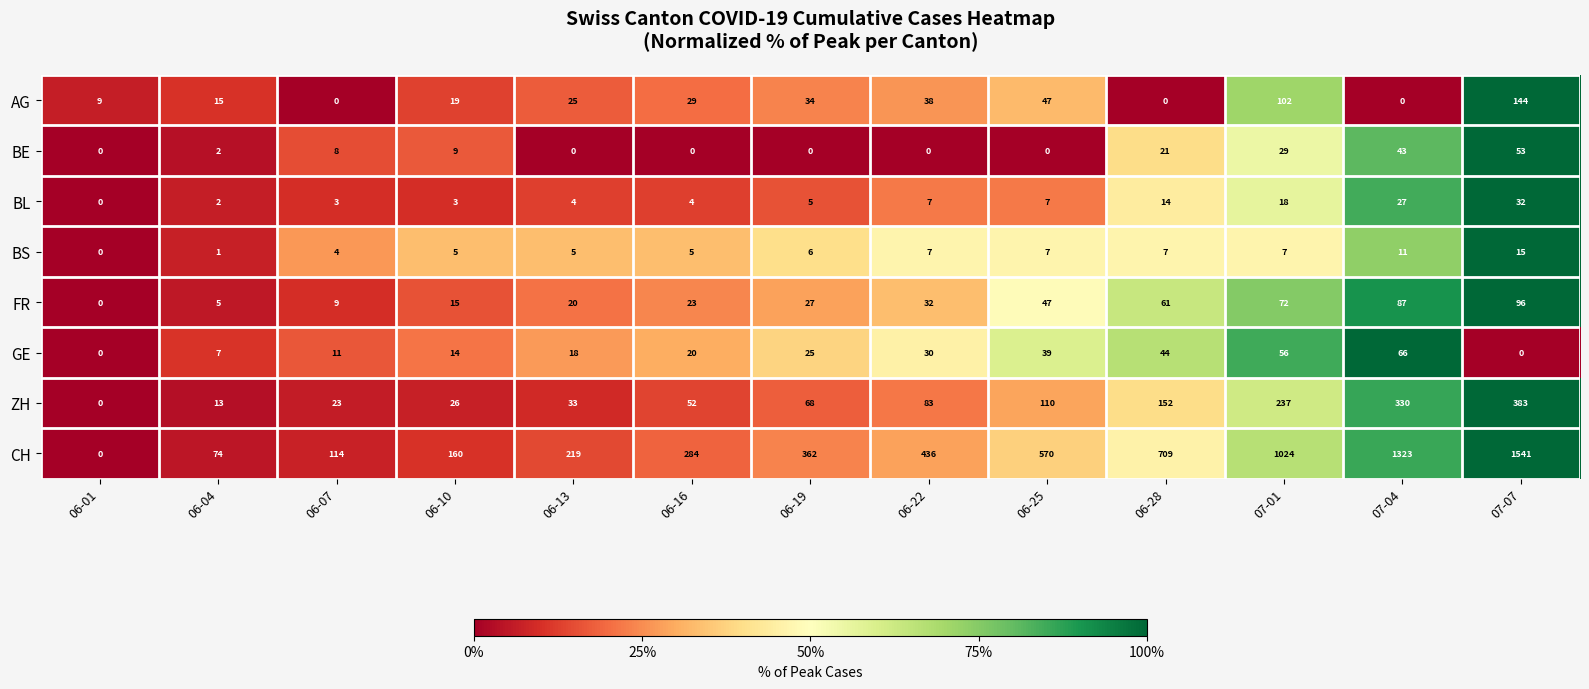

What is the total value across all series at 06-10?

251